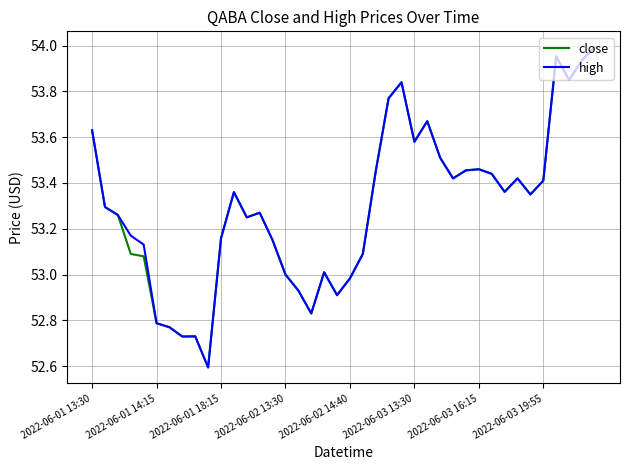

What are all the series names shown in the legend?

close, high